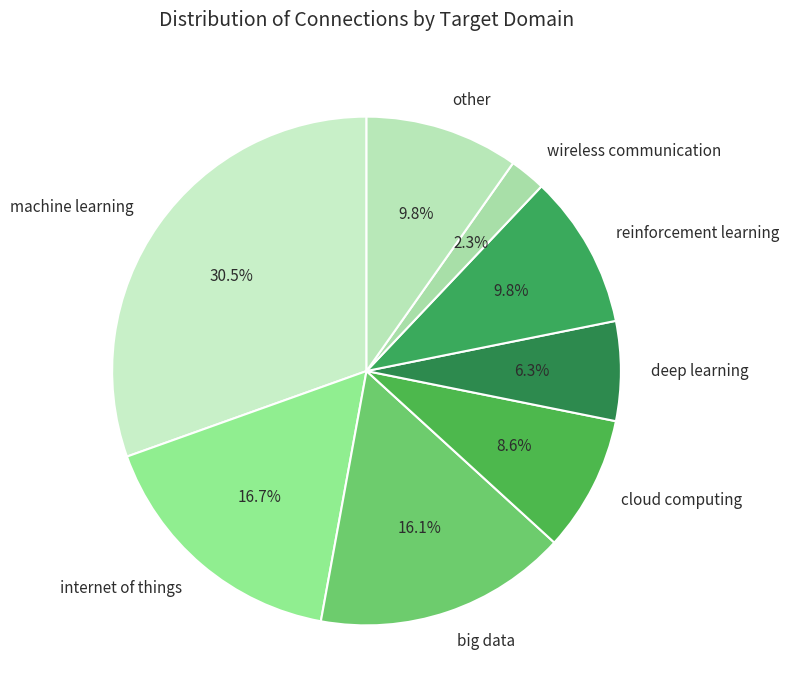

How many segments does this pie chart have?

8